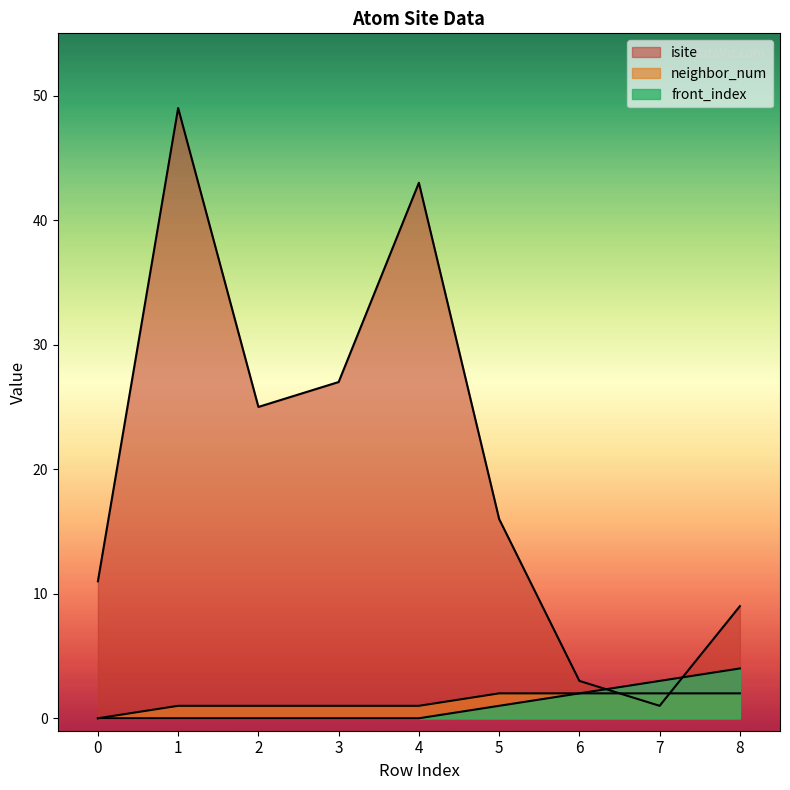

True or false: isite has more than 1 points higher than both neighbors.

True